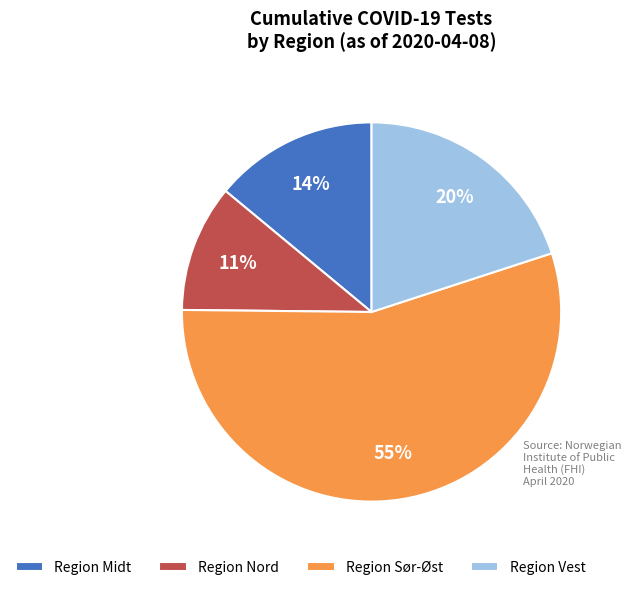

Which category accounts for the majority?

Region Sør-Øst